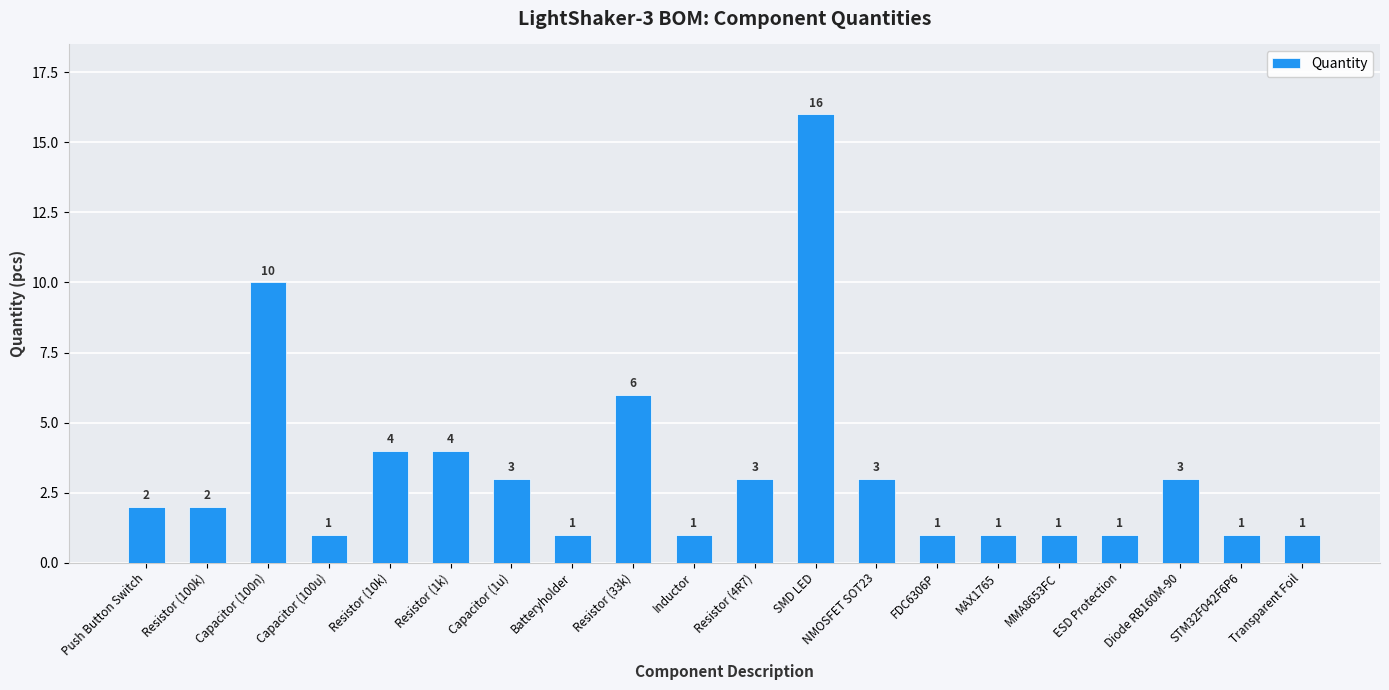

What is the sum of all values?

65